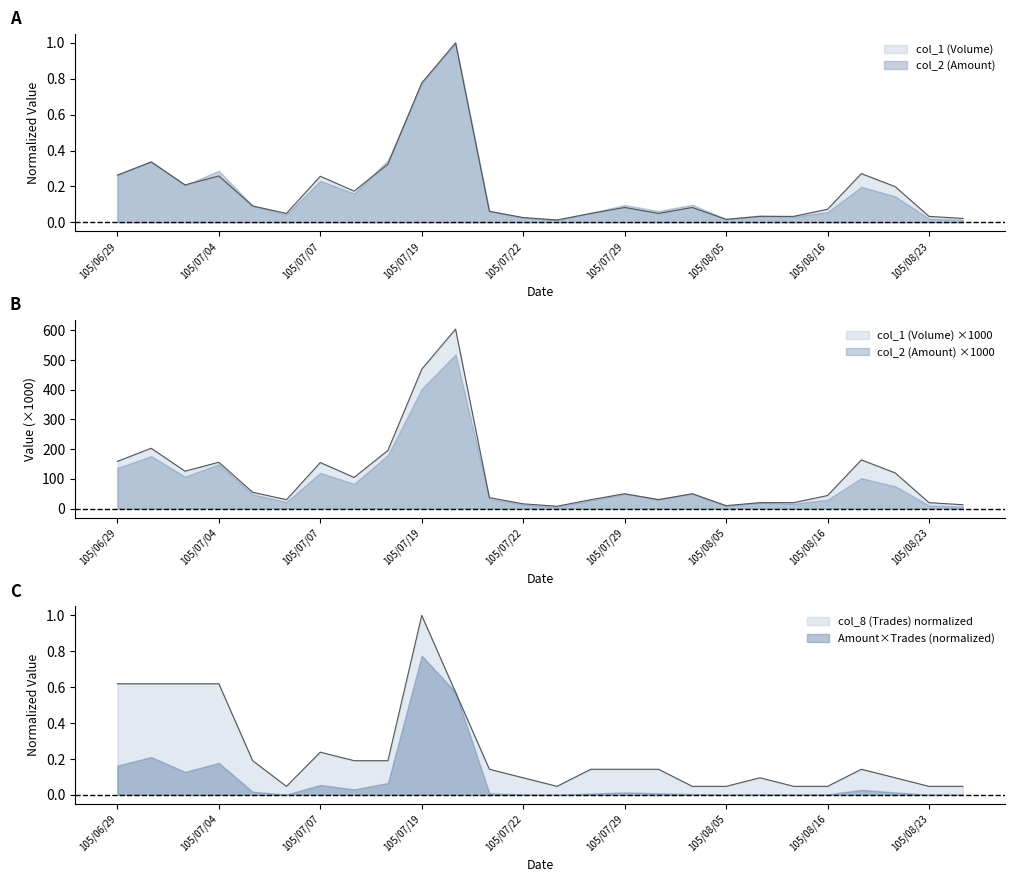

Reading right to left, what are all the values shown in this chart?

col_1 (Volume): 13.0	20.0	120.0	164.0	44.0	20.0	20.0	10.0	50.0	30.0	50.0	30.0	8.0	16.0	37.0	604.0	469.0	196.0	105.0	155.0	30.0	55.0	156.0	126.0	203.0	159.0
col_2 (Amount): 0.0	0.0	0.2	0.3	0.1	0.0	0.0	0.0	0.1	0.0	0.1	0.0	0.0	0.0	0.1	1.0	0.8	0.3	0.2	0.3	0.0	0.1	0.3	0.2	0.3	0.3
col_8 (Trades): 0.0	0.0	0.1	0.1	0.0	0.0	0.1	0.0	0.0	0.1	0.1	0.1	0.0	0.1	0.1	0.6	1.0	0.2	0.2	0.2	0.0	0.2	0.6	0.6	0.6	0.6